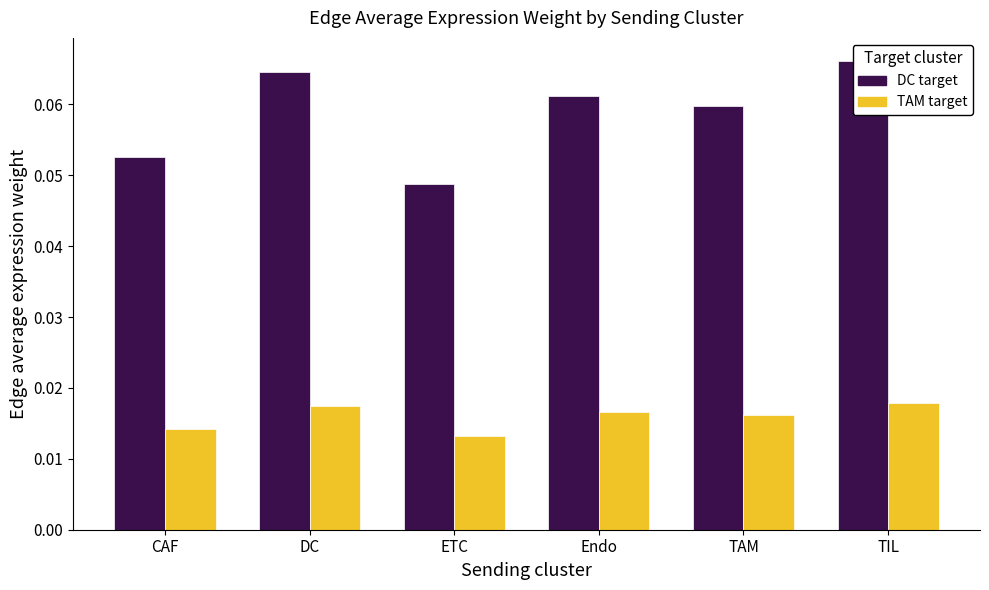

Which has a higher value, TIL or TAM?

TIL